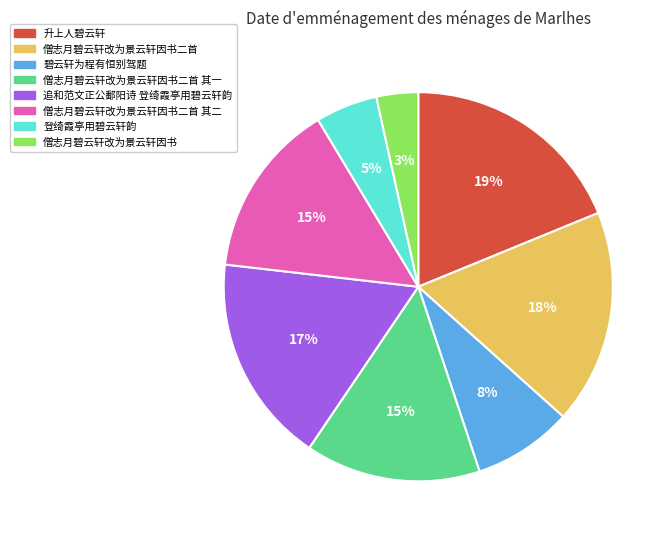

Between 登绮霞亭用碧云轩韵 and 僧志月碧云轩改为景云轩因书二首 其一, which is larger?

僧志月碧云轩改为景云轩因书二首 其一